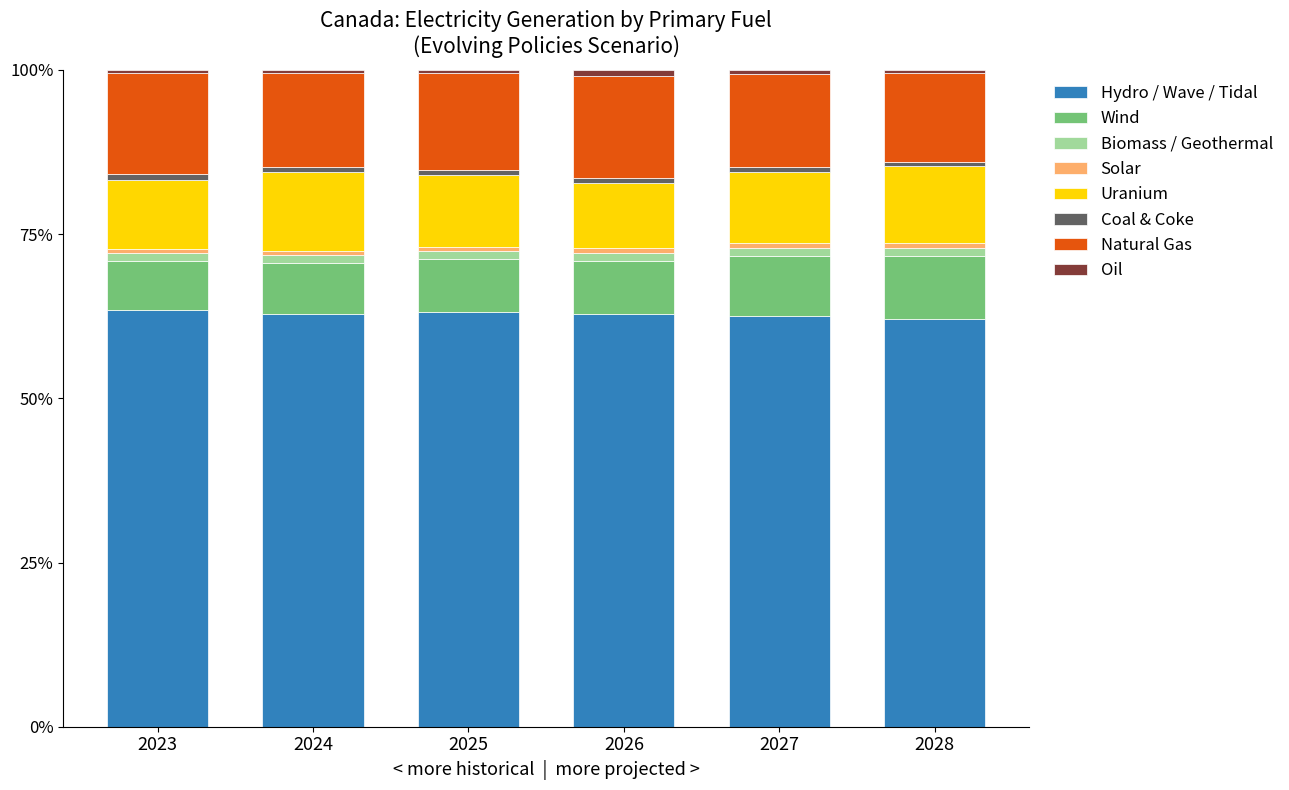

How many bars are there in total?

6